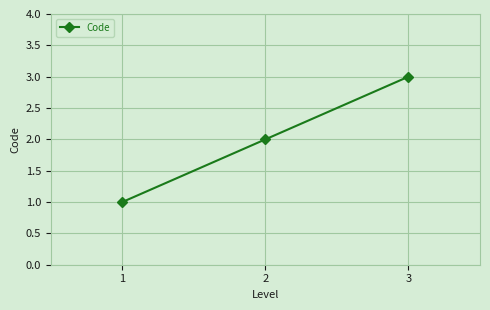

Which category has the lowest value across all series?

1